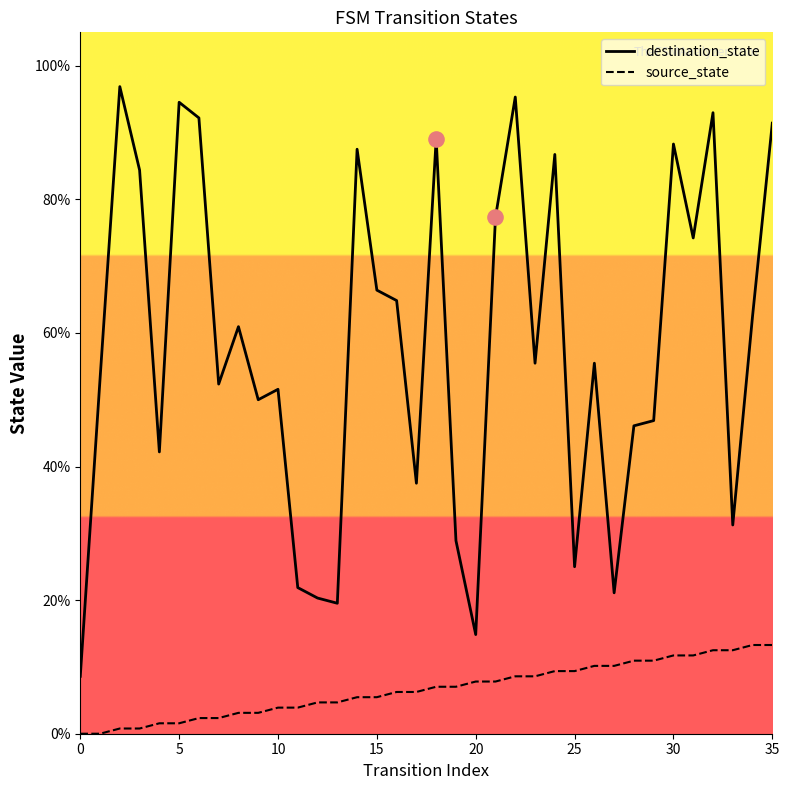

Which series has the widest spread of Y values?

destination_state